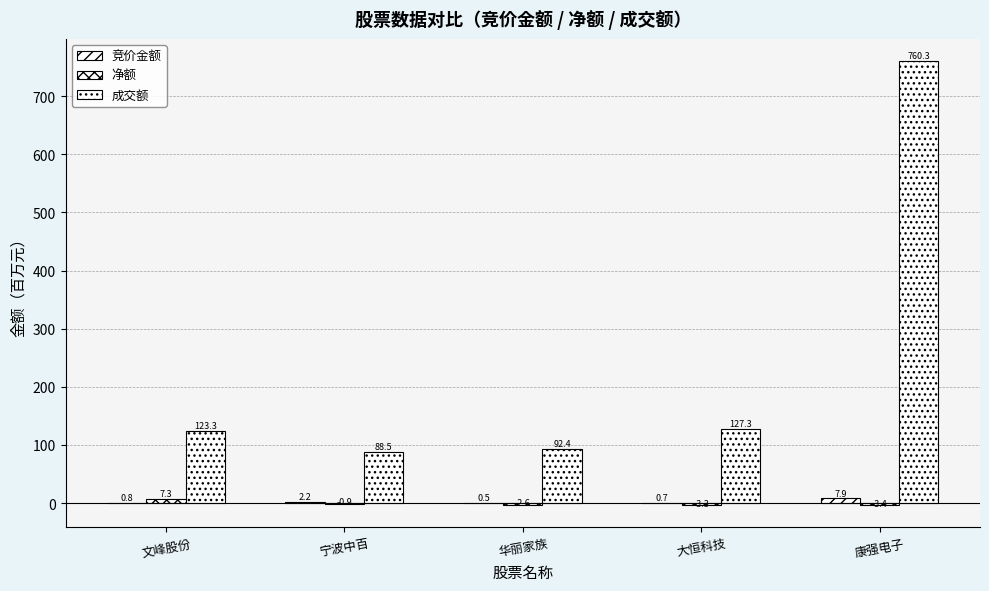

How many groups of bars are there?

5